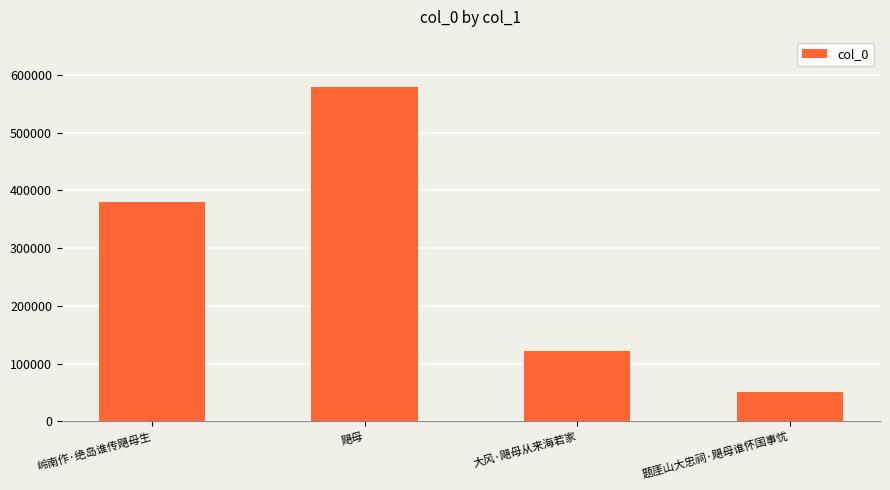

What is the sum of all values?

1133262